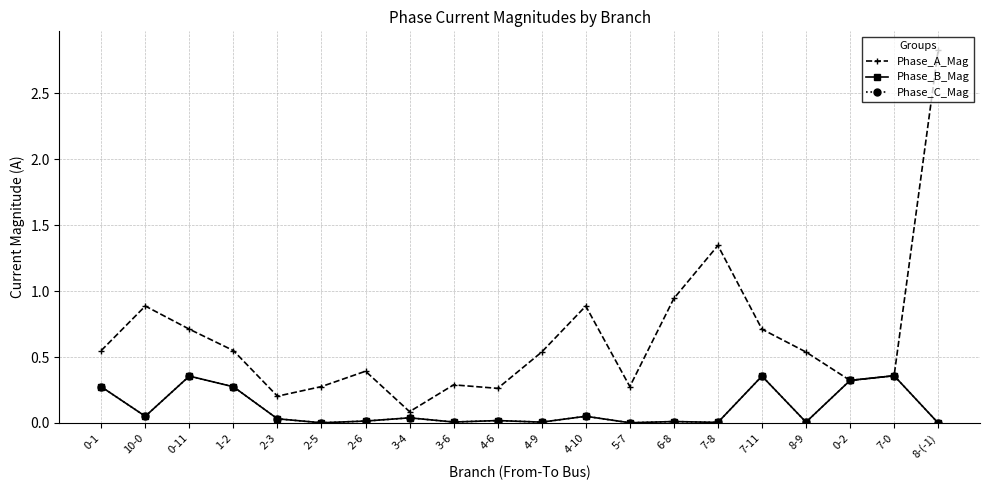

List the series in order of their peak value, lowest first.

Phase_B_Mag, Phase_C_Mag, Phase_A_Mag